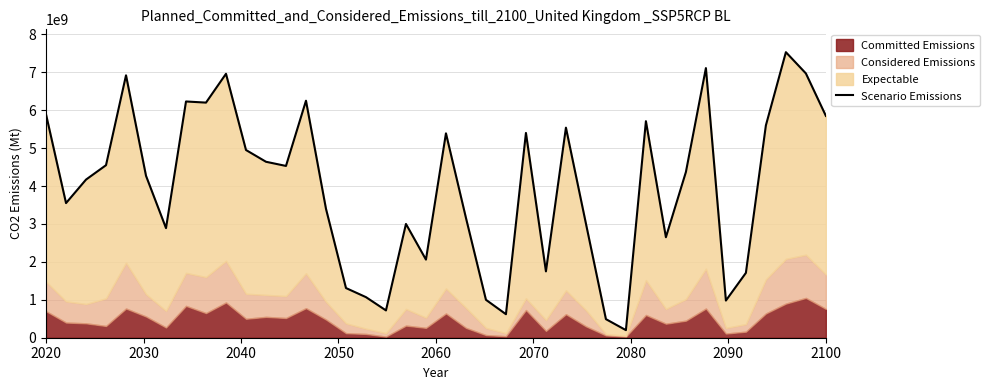

True or false: the data has more than 0 interior local peaks.

True